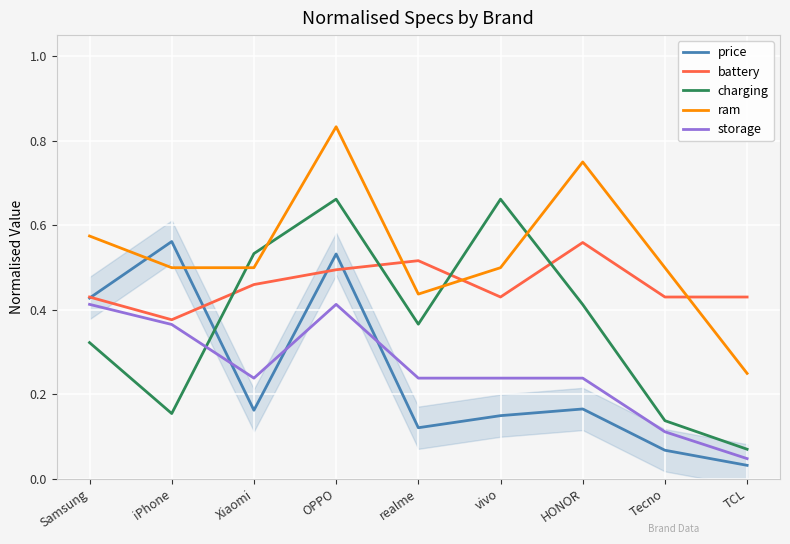

What are all the series names shown in the legend?

price, battery, charging, ram, storage